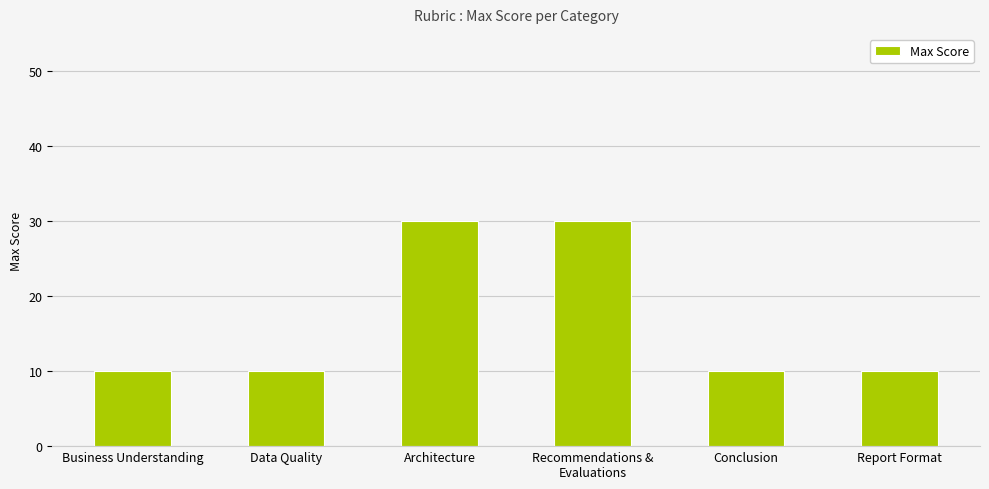

Reading right to left, list all the values displayed in this chart.

10	10	30	30	10	10